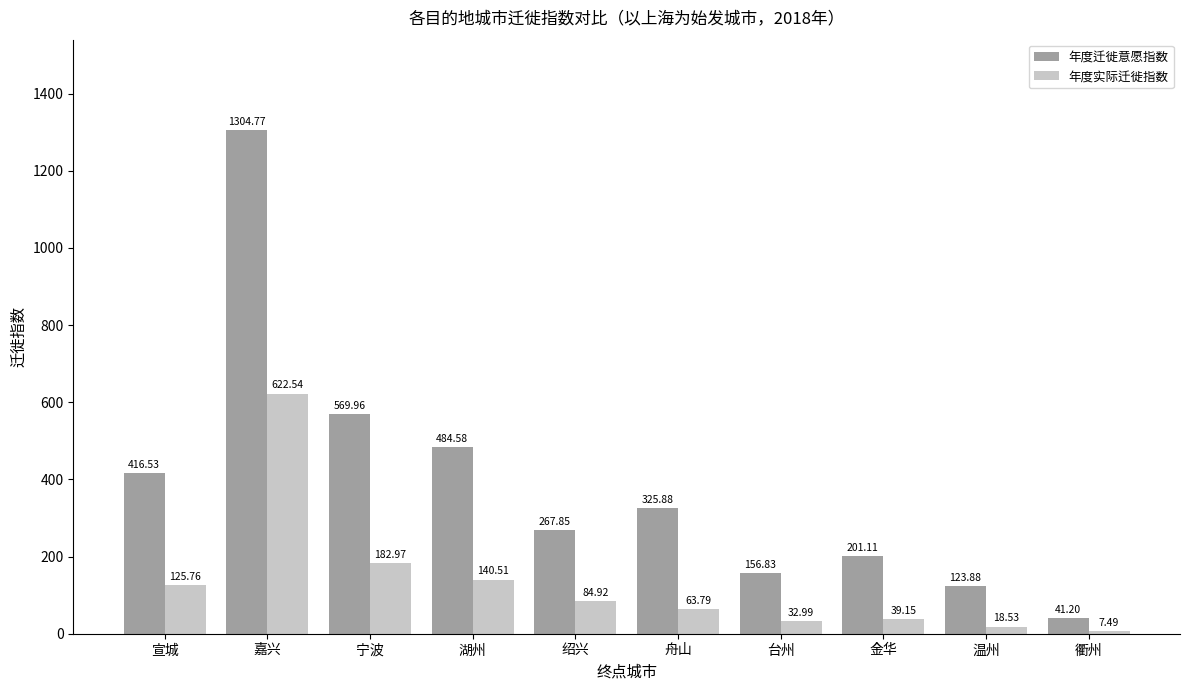

Which category has the highest value across all series?

嘉兴